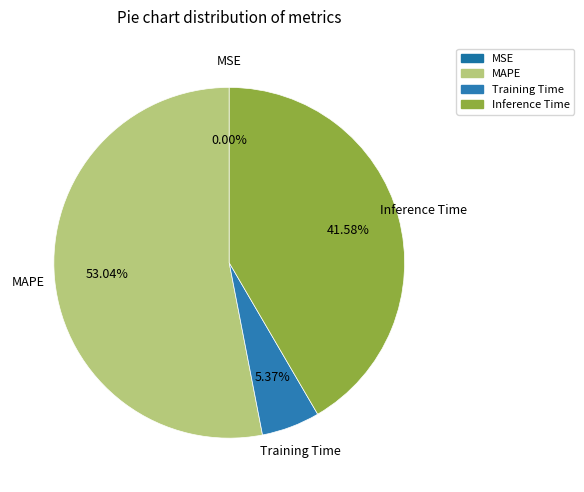

To the nearest percent, what is the difference between the largest and smallest slice percentages?

53%